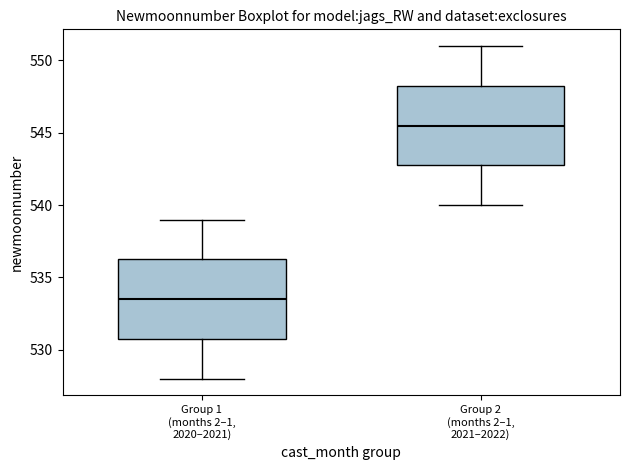

Reading left to right, transcribe this box plot: for each box, give where its median line is, the range the box spans, and where its two whiskers end, as read against the y-axis. The values are not printed on the chart, so give them approximately, as read against the axis.

Group 1 (months 2–1, 2020–2021): median 533.5, box 531.0 to 536.5, whiskers 528.0 to 539.0
Group 2 (months 2–1, 2021–2022): median 545.5, box 543.0 to 548.5, whiskers 540.0 to 551.0